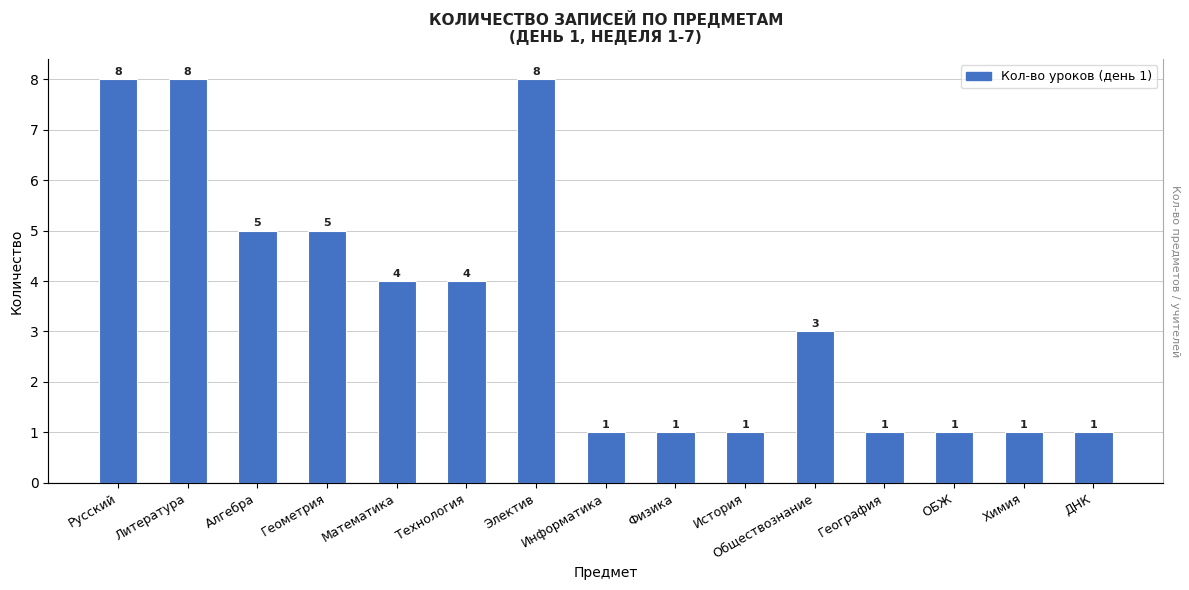

The chart shows a value of 1 at История. True or false?

True